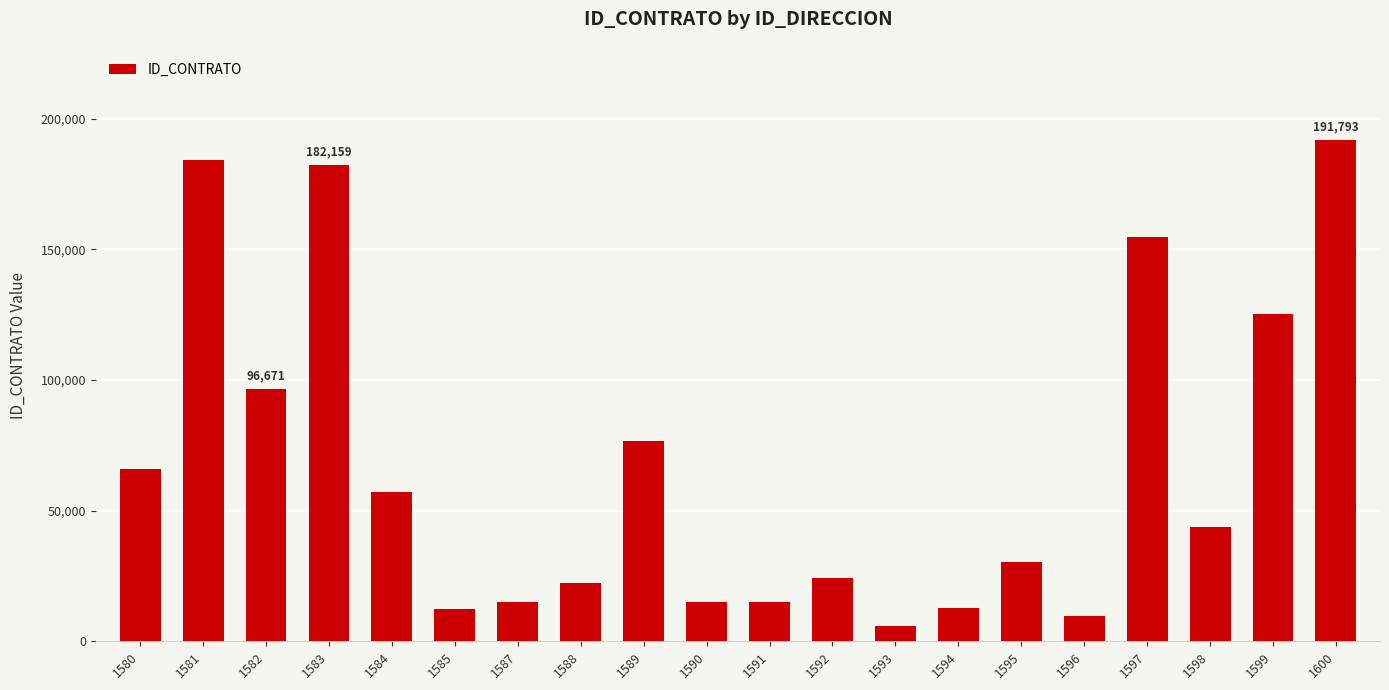

What is the sum of all values?

1341099